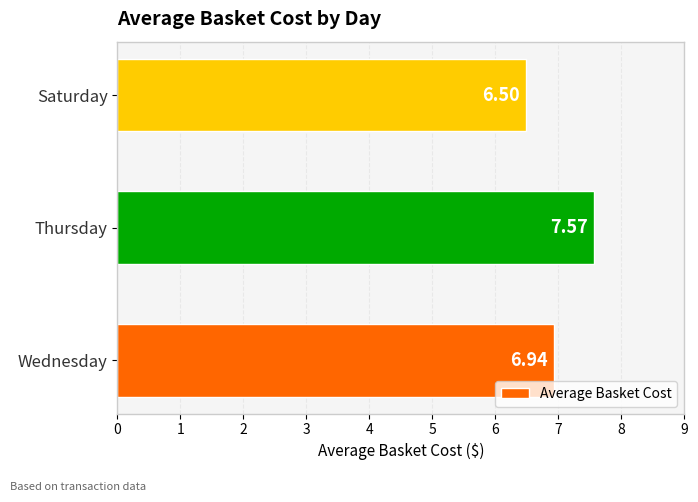

List the labels in order of value, largest first.

Thursday, Wednesday, Saturday